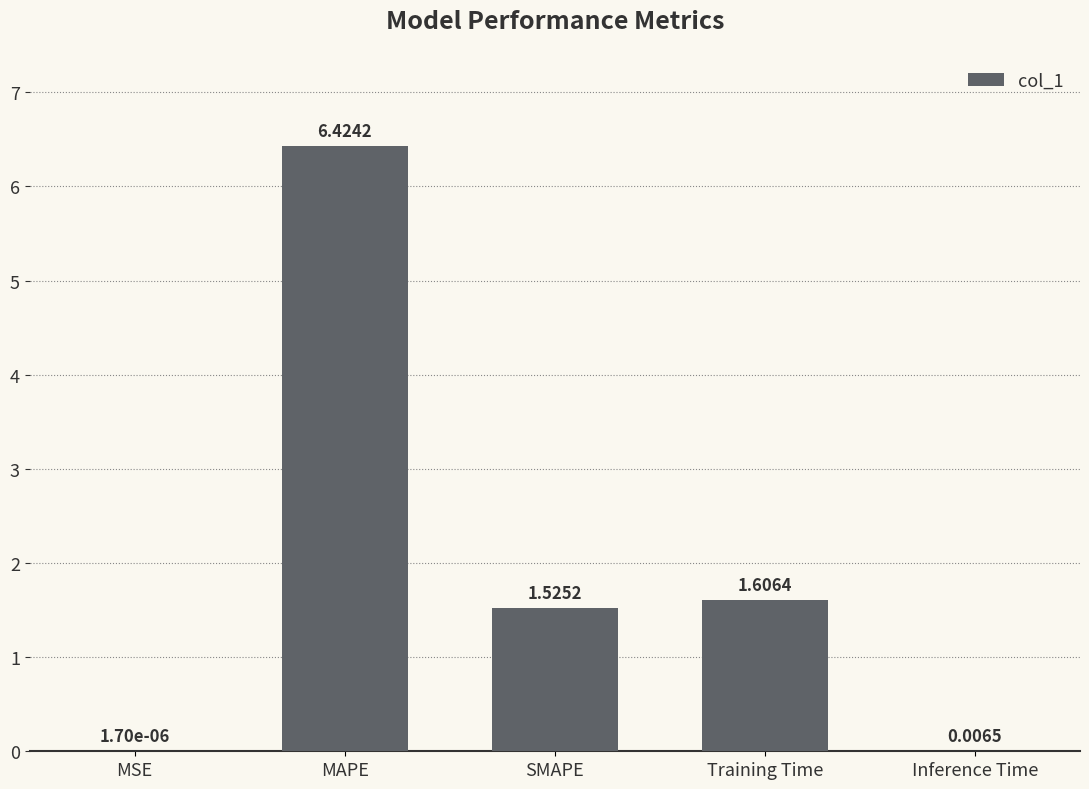

Which category has the highest value across all series?

MAPE